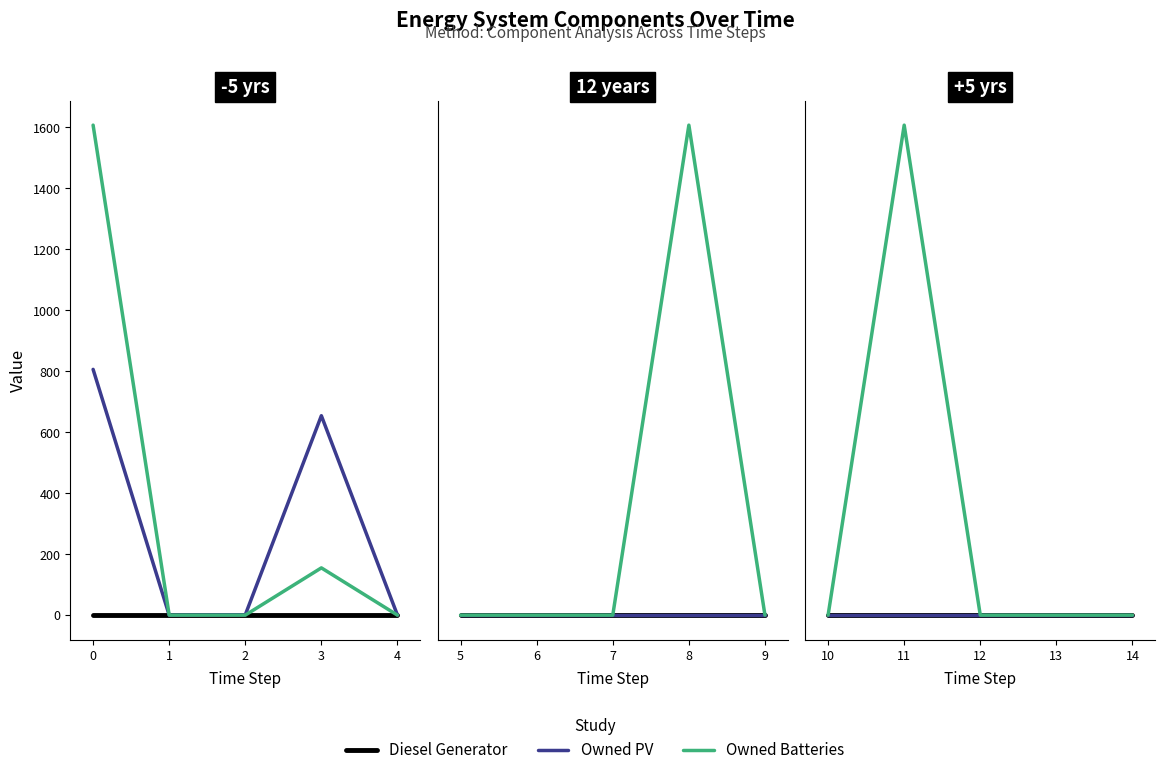

Which series has the largest range (max minus min)?

Owned Batteries